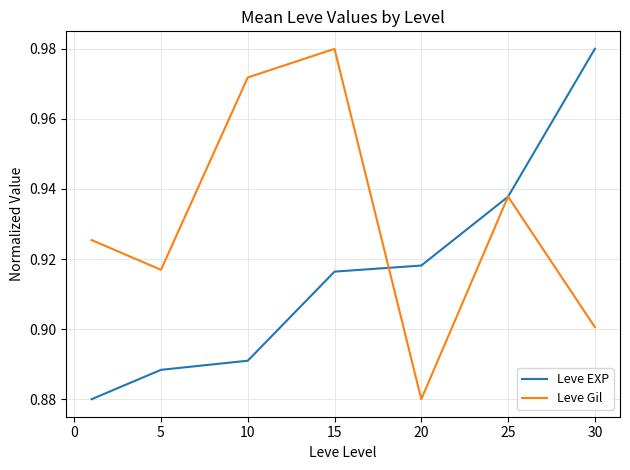

List the series in order of their overall mean, highest first.

Leve Gil, Leve EXP